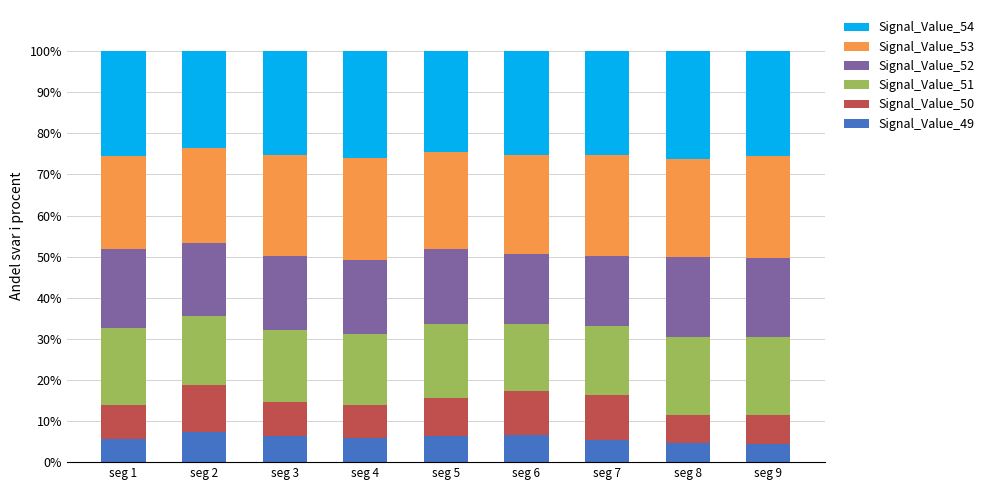

What is the total value across all series at seg 9?

100.0